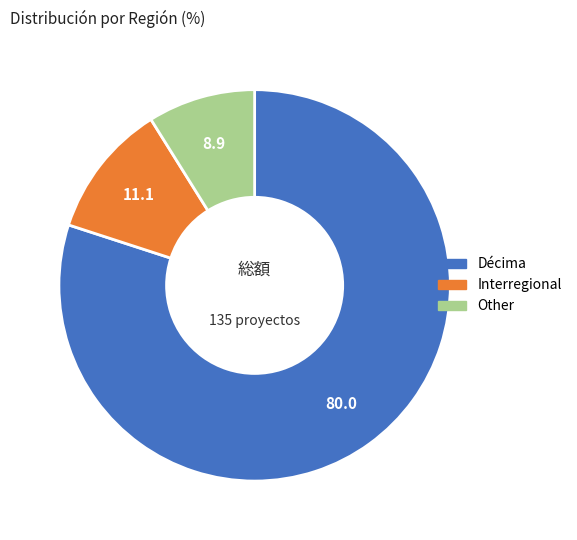

Approximately how many times larger is the value at Décima compared to Interregional?

7.2